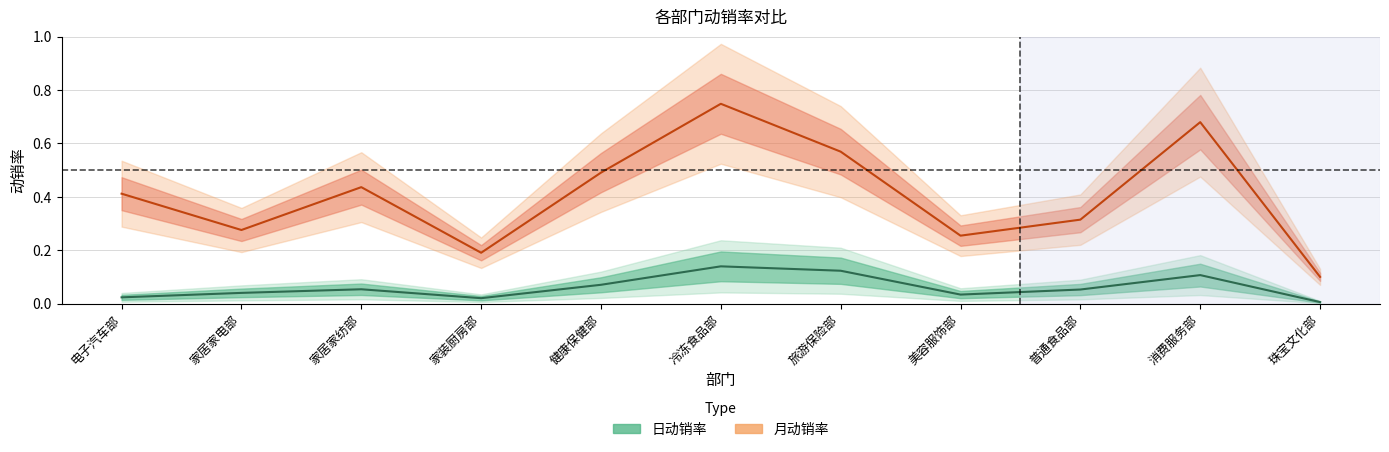

What are all the series names shown in the legend?

日动销率, 月动销率